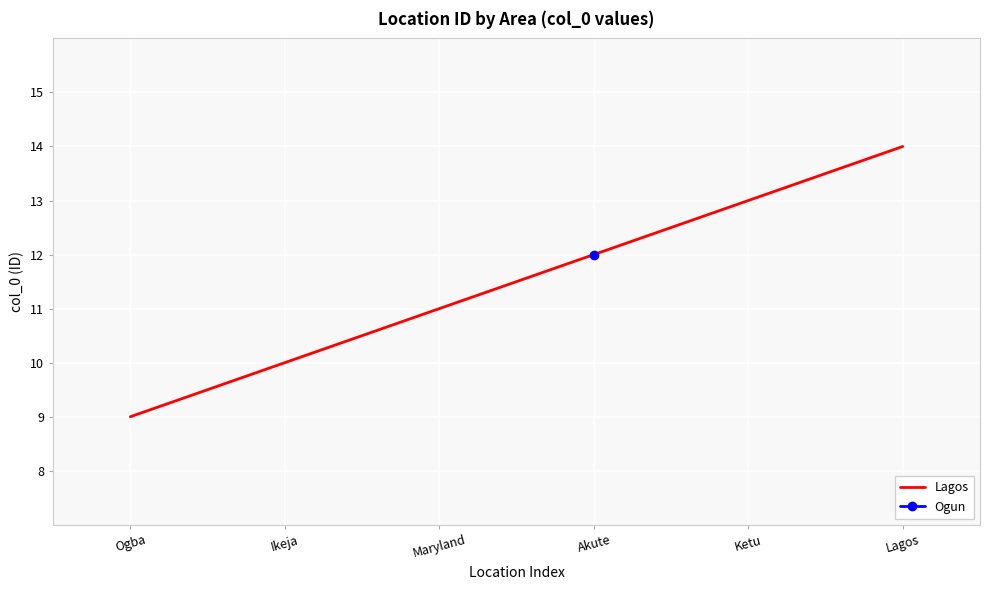

Read the Lagos value at Maryland.

11